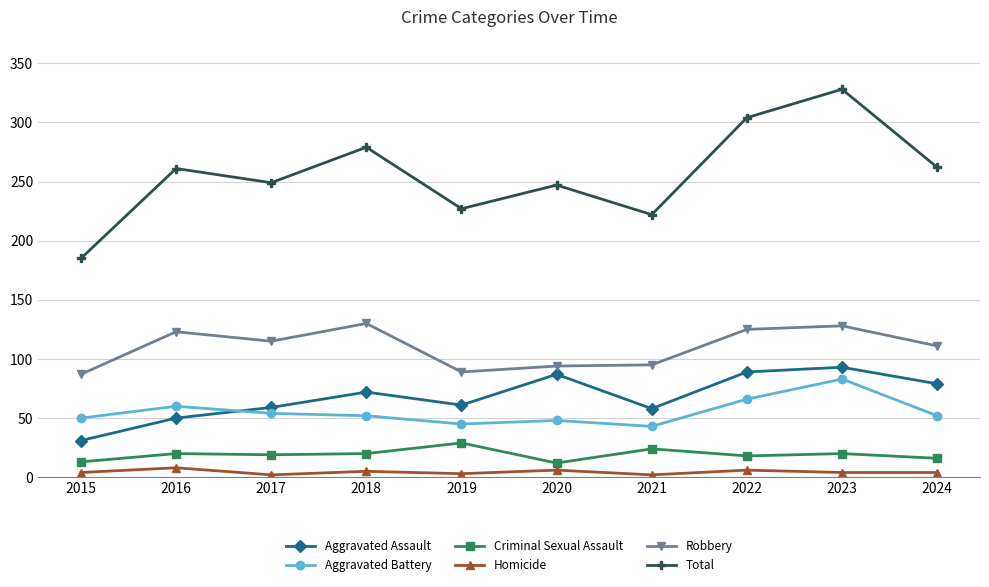

How many lines are shown in the chart?

6